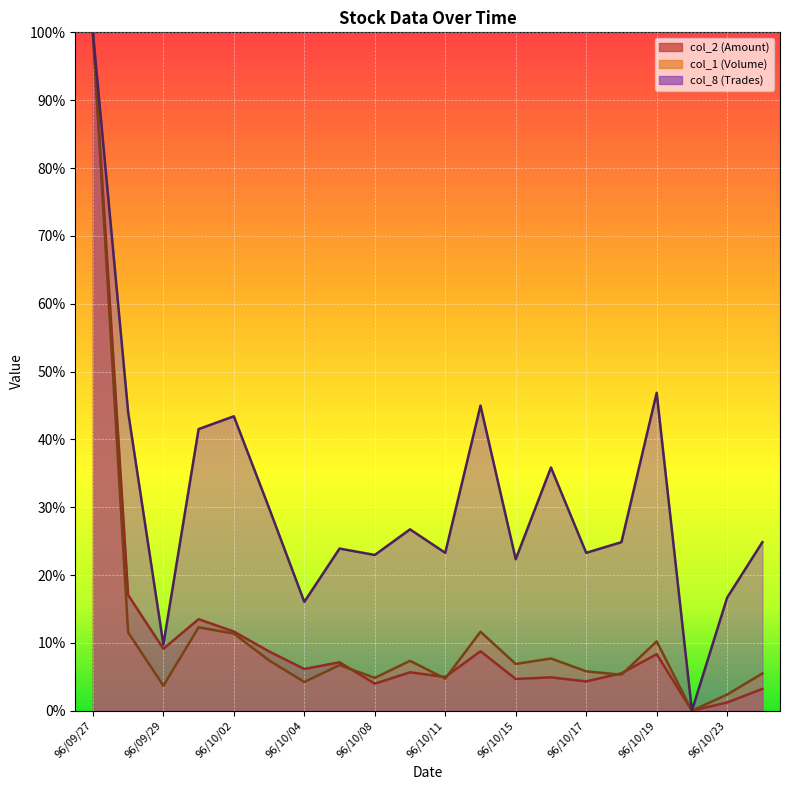

Read the col_8 value at 96/10/09.

0.3